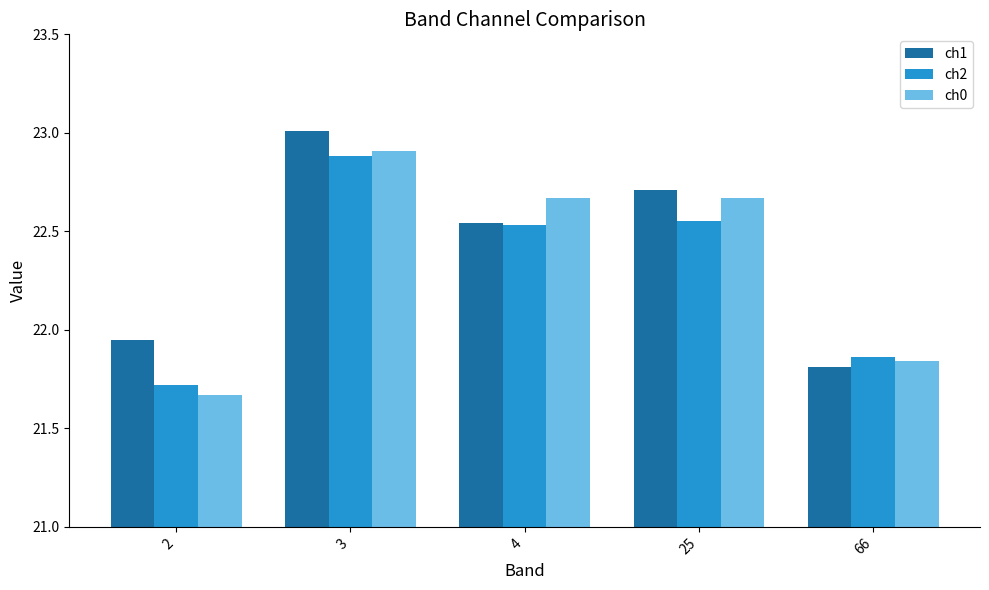

True or false: ch2 has a value of 13.4 at 2.

False